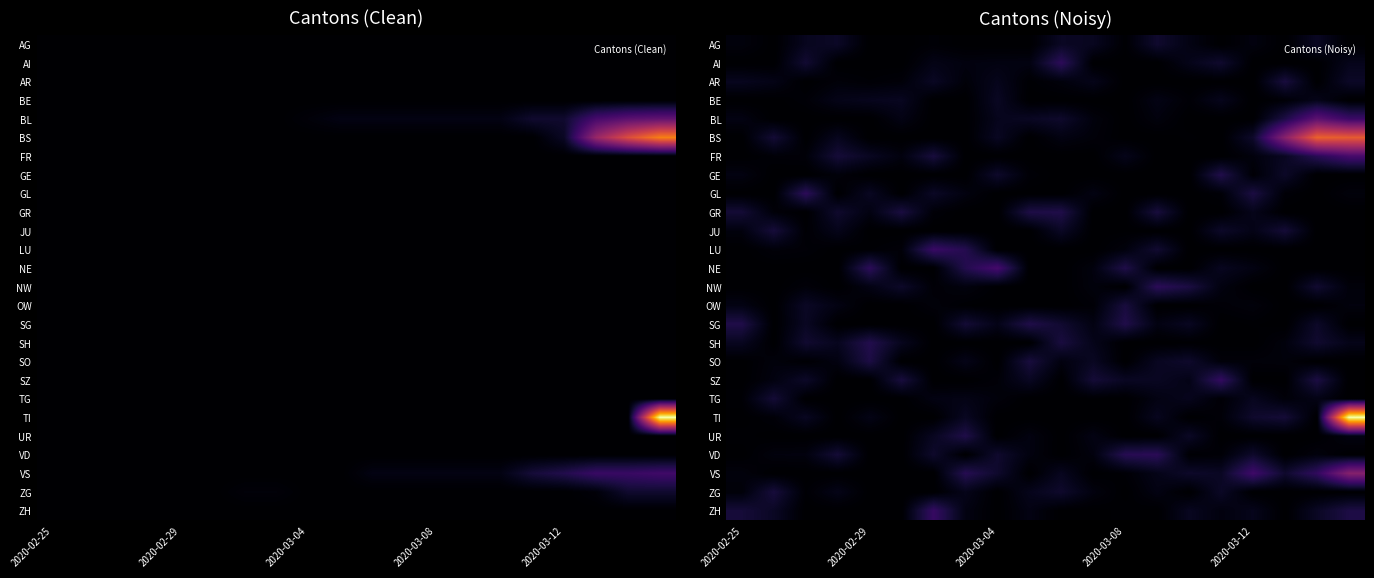

Rank the series by their maximum value, from lowest to highest.

BE, AG, TG, JU, ZG, OW, AR, SO, UR, GR, SG, GE, SH, VD, NW, GL, AI, SZ, ZH, LU, NE, FR, BL, VS, BS, TI